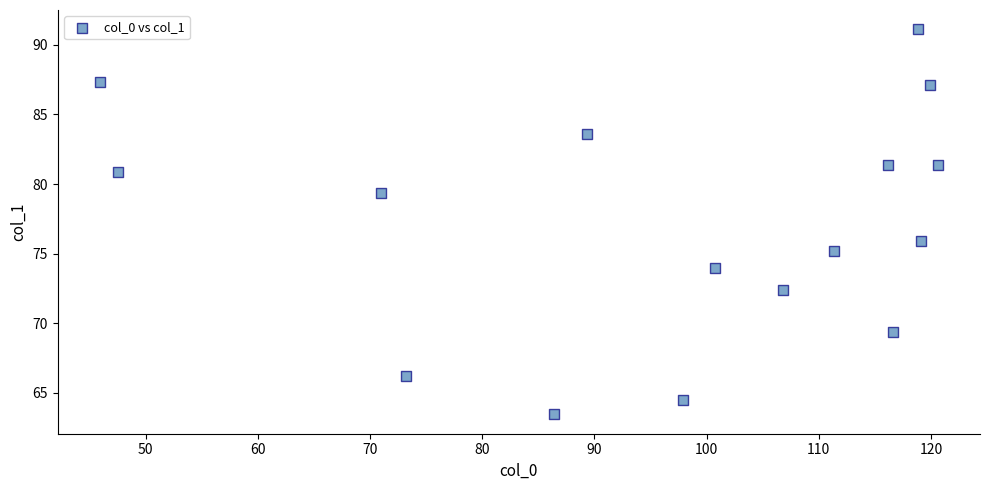

What Y value in the scatter plot is closest to 77?

75.9